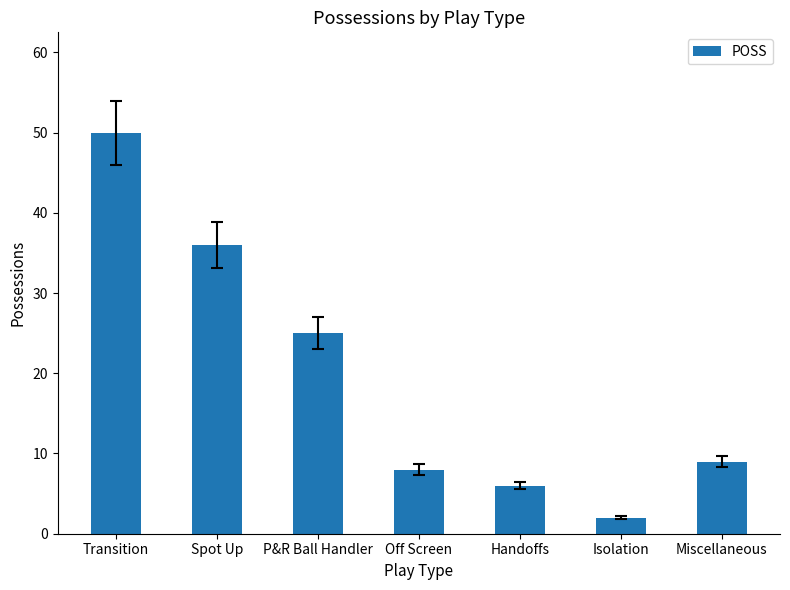

At which label is the value closest to 26?

P&R Ball Handler